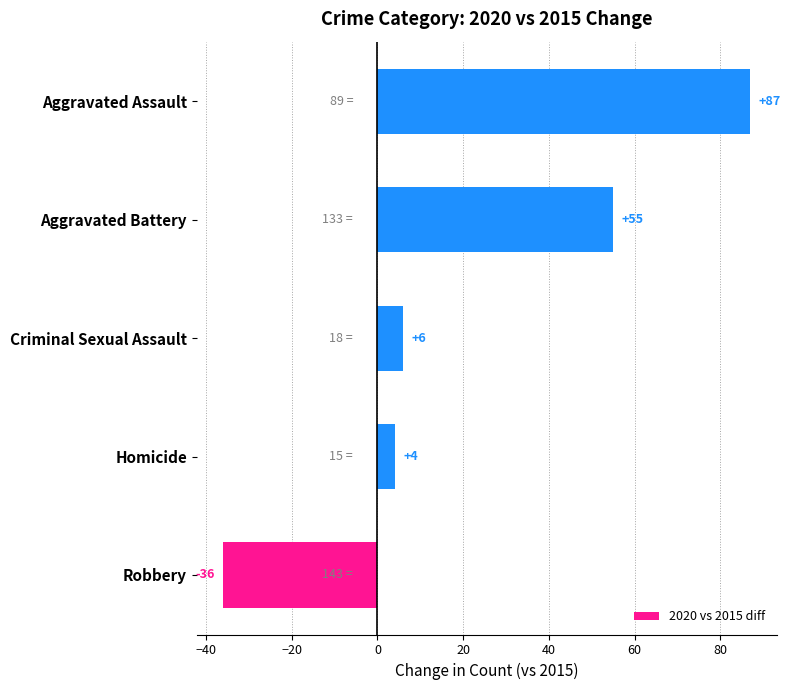

How many values are below zero?

1